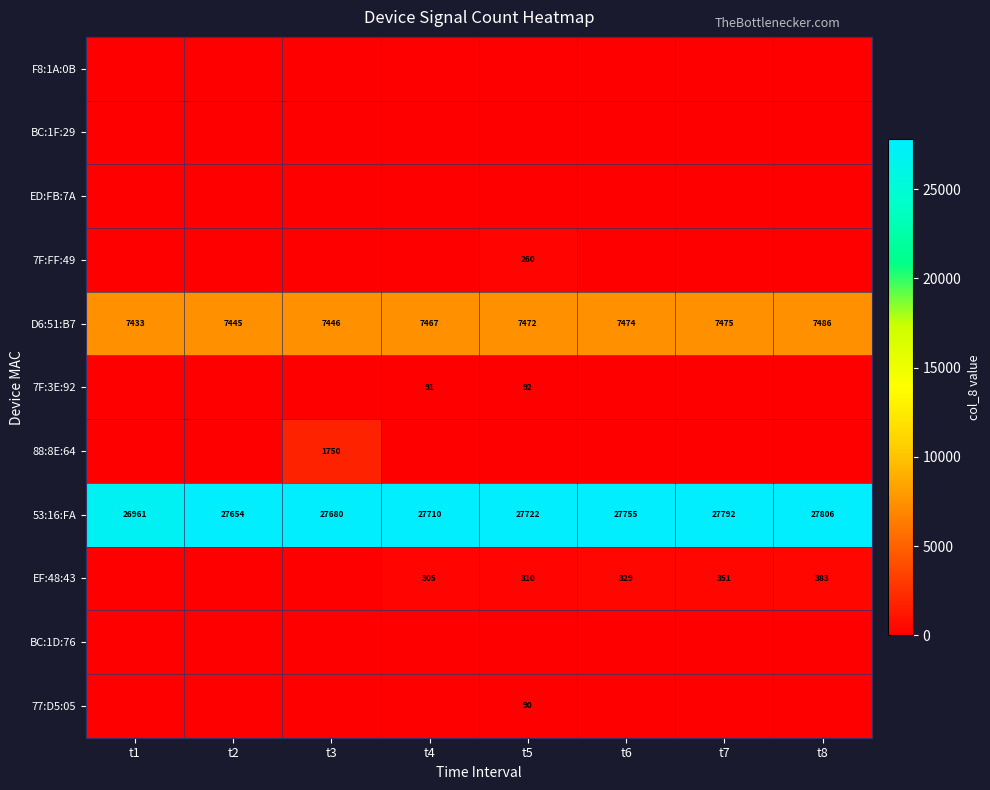

Which has a higher value, t2 or t1?

t2